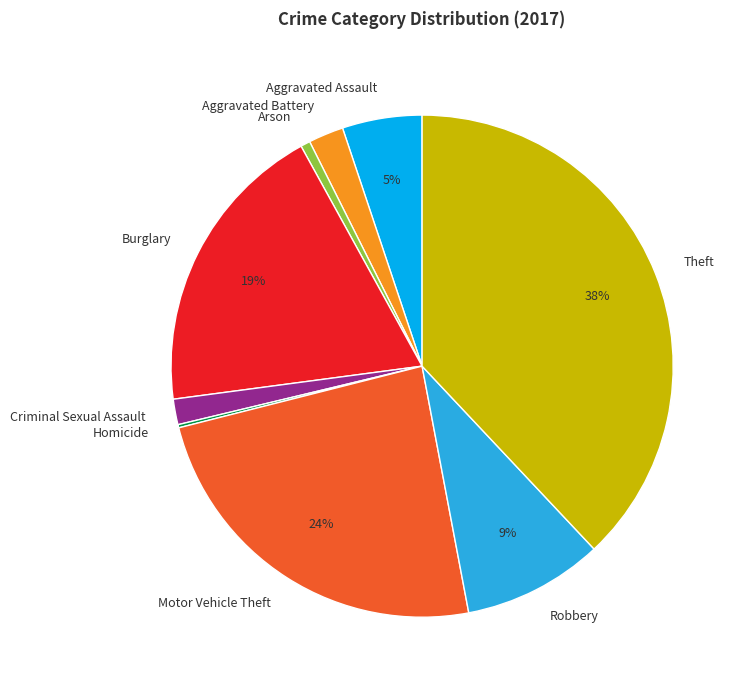

Is there a majority slice in this chart?

No